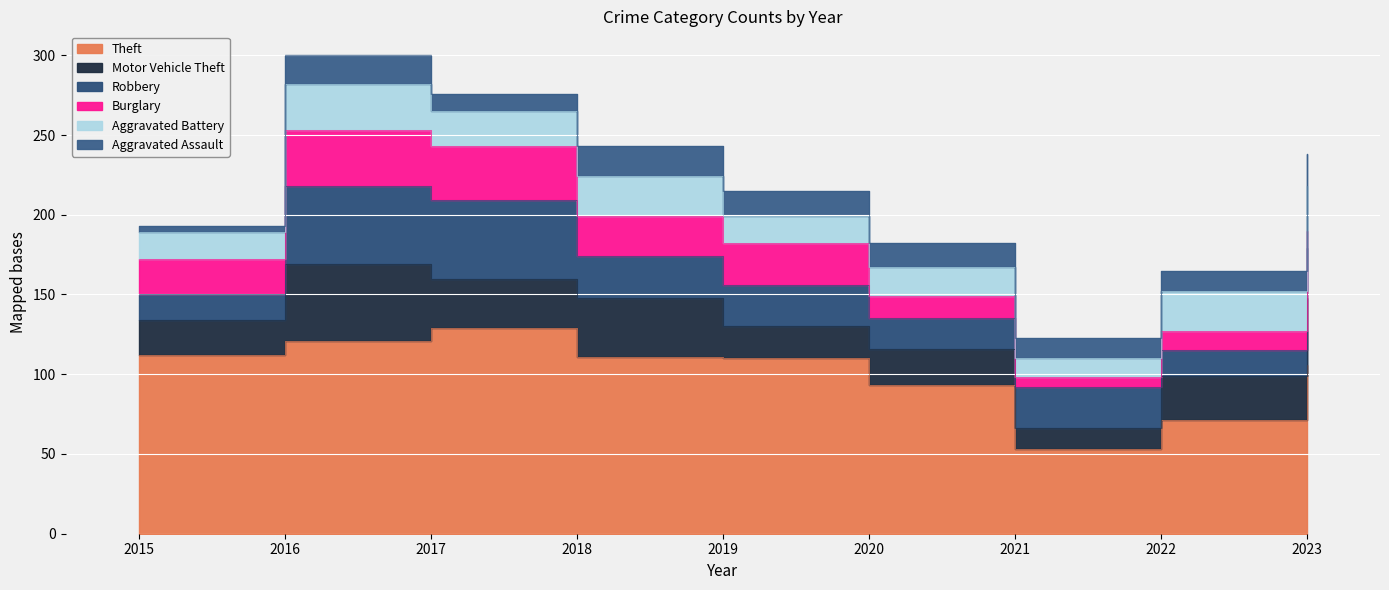

What is the approximate value of Aggravated Assault at 2022?

13